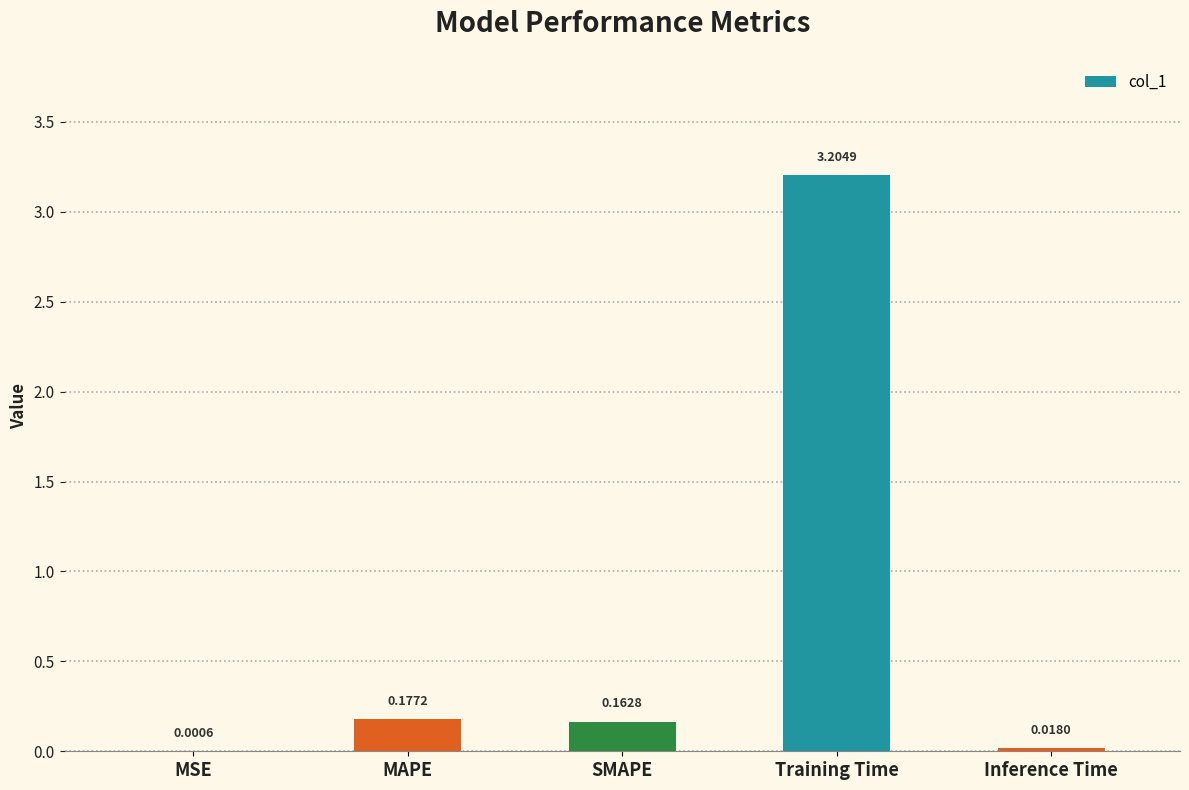

What is the change in value from Training Time to Inference Time?

-3.2